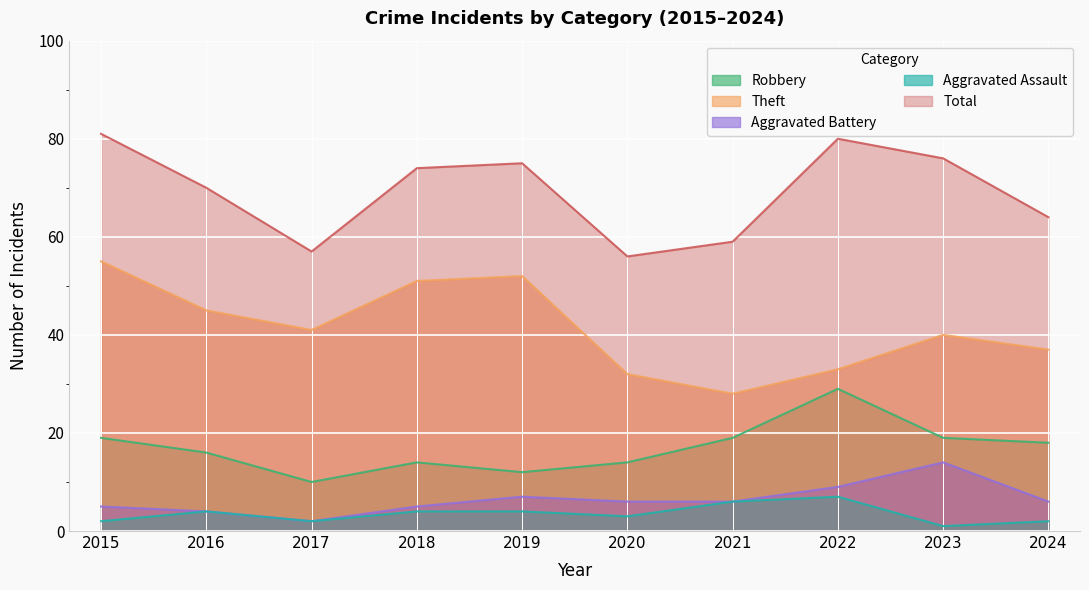

Rank the series at 2024 from lowest to highest value.

Aggravated Assault, Aggravated Battery, Robbery, Theft, Total